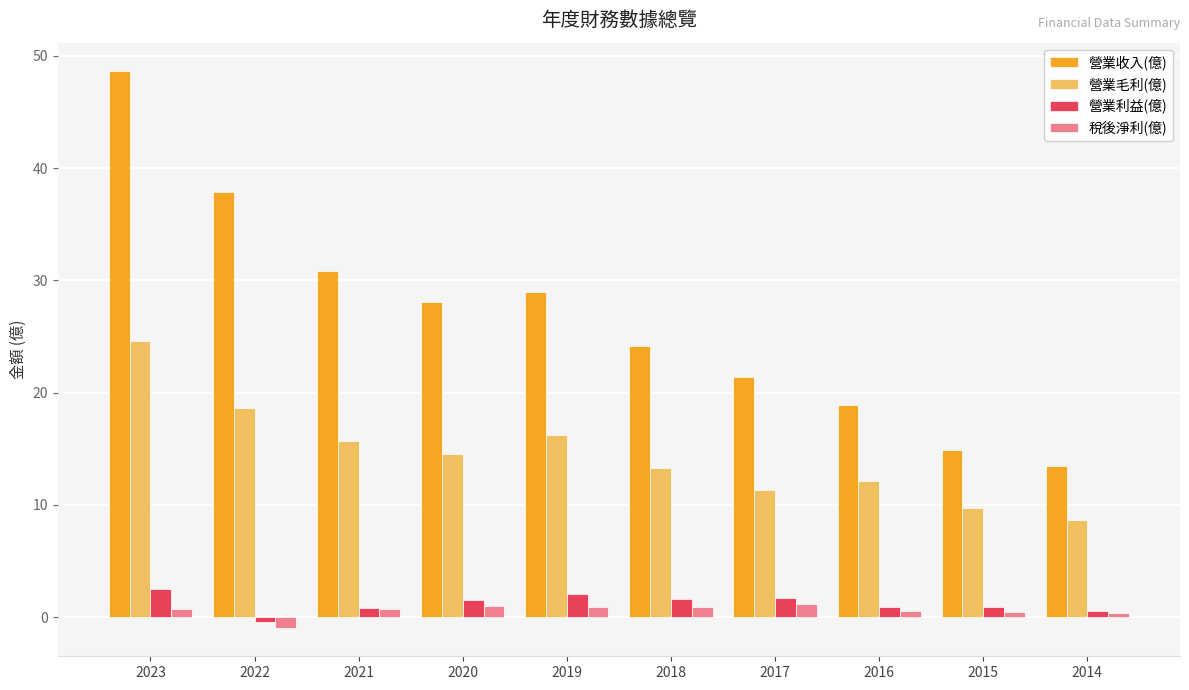

True or false: 營業收入(億) has a value of 9.8 at 2017.

False